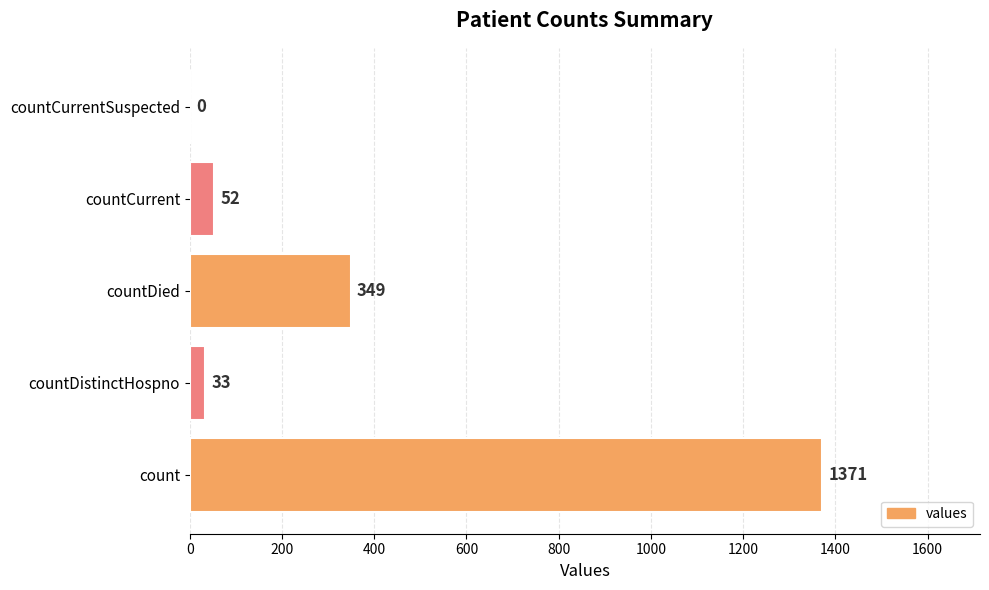

What is the sum of the values at count and countCurrent?

1423